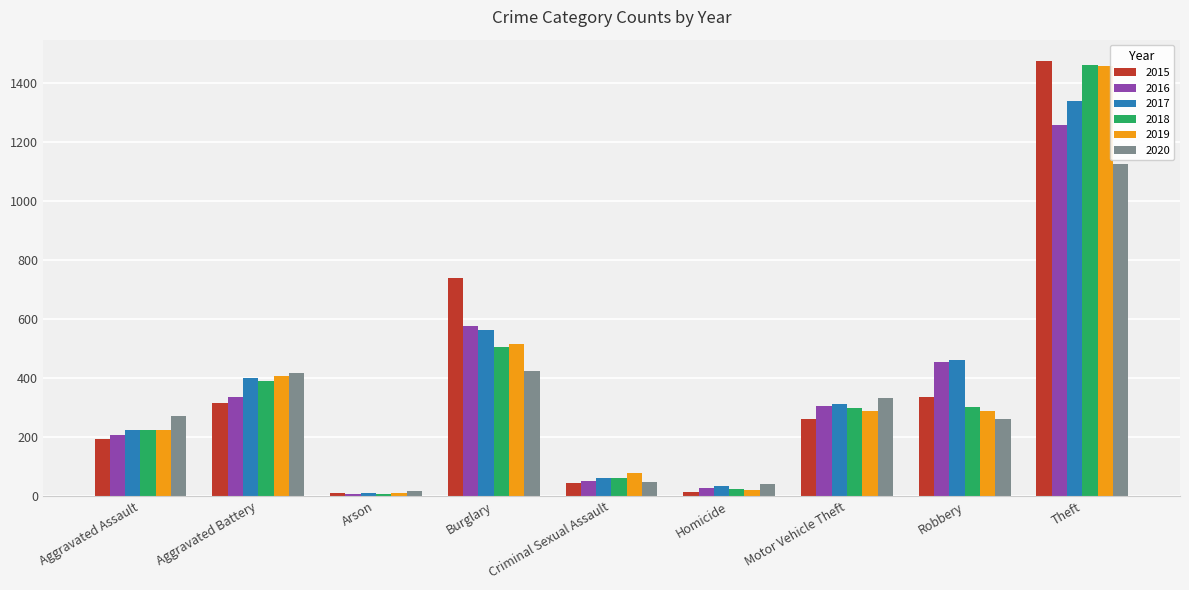

Does the chart contain stacked bars?

No